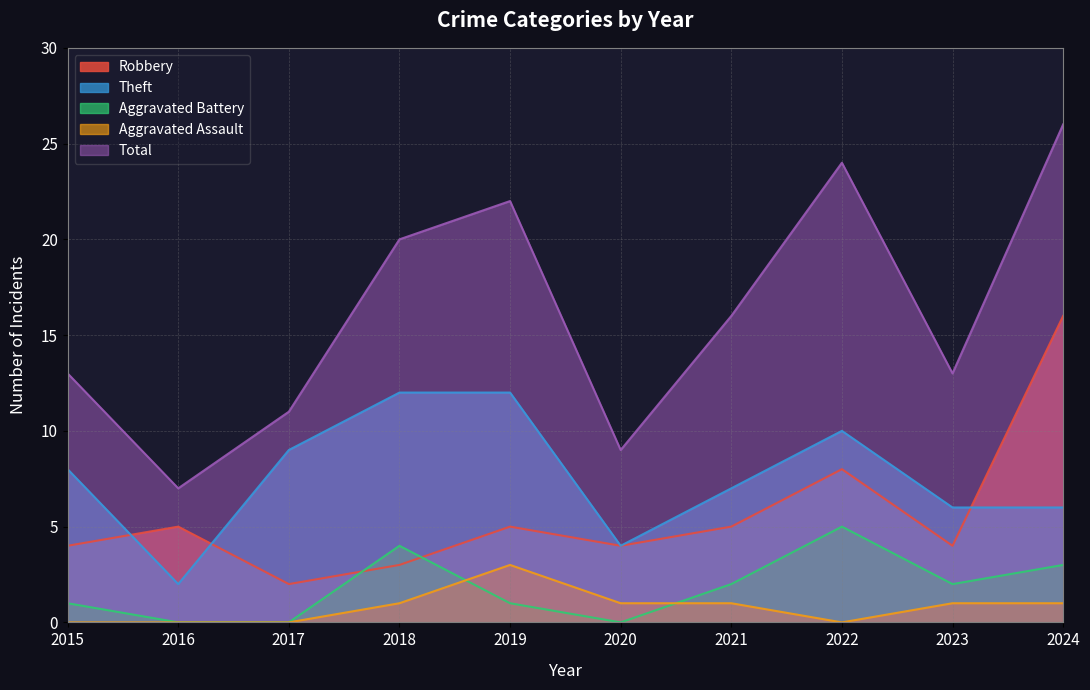

What is the greatest value displayed?

26